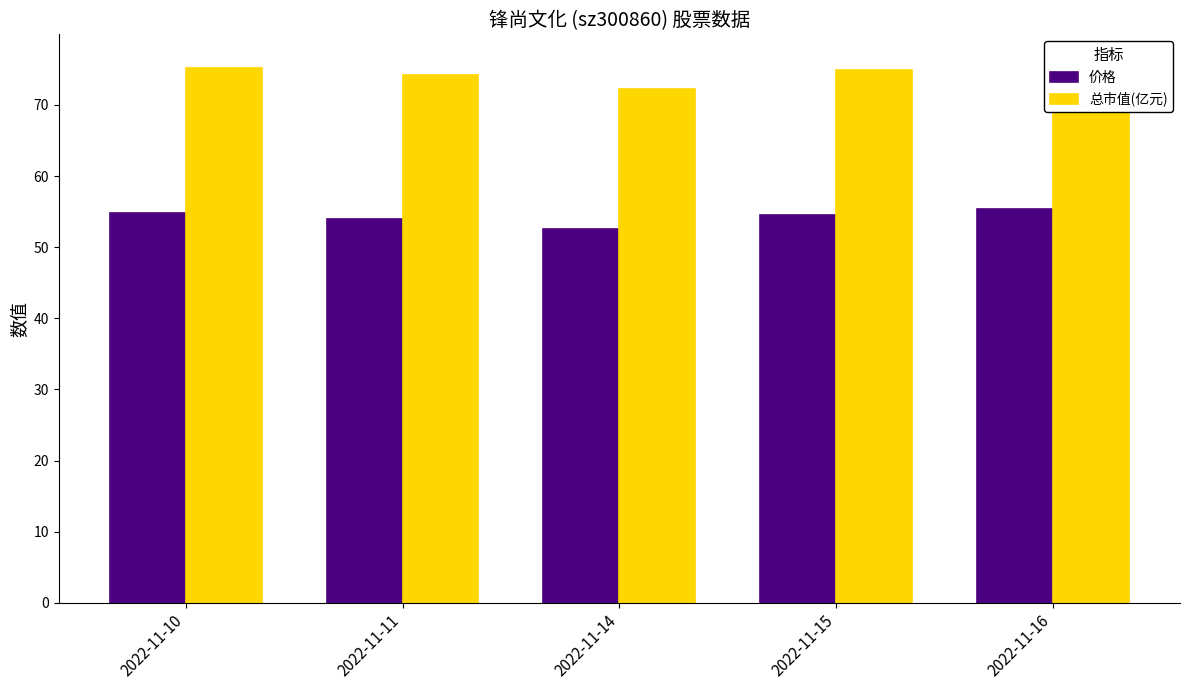

Count the number of data series in this chart.

2